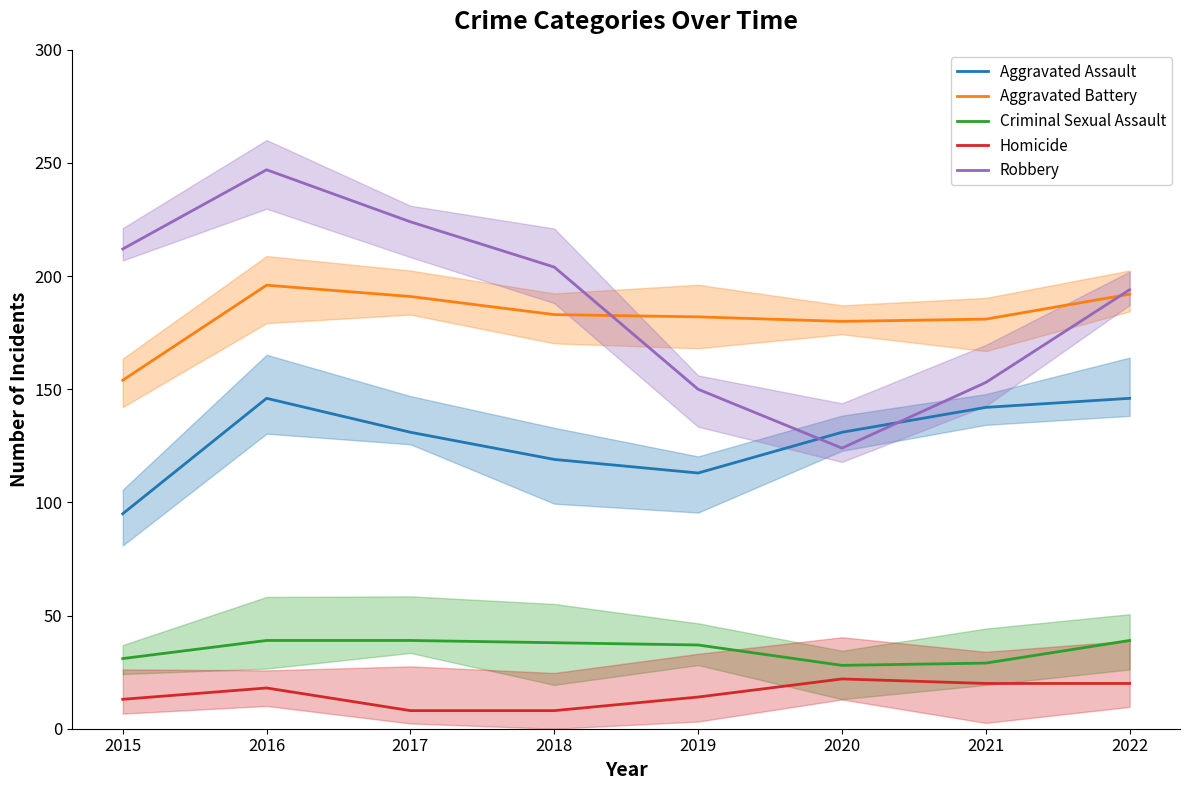

At which category is the sum across all series the highest?

2016